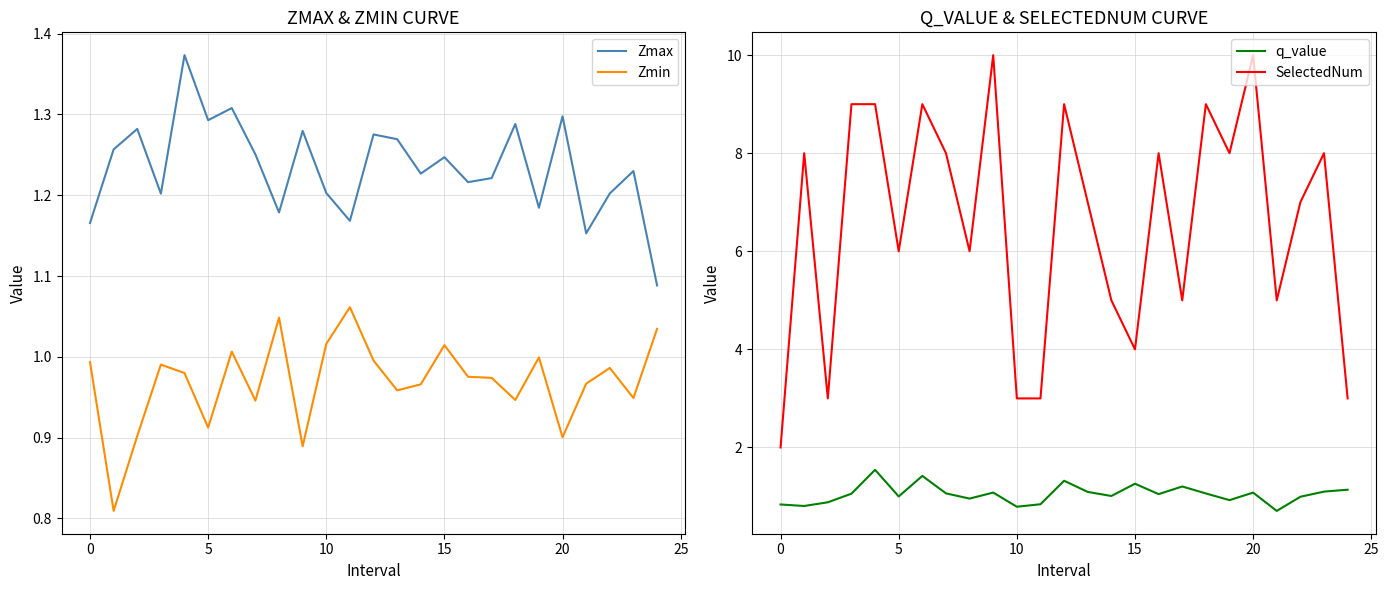

True or false: Zmin and SelectedNum cross at least once.

False